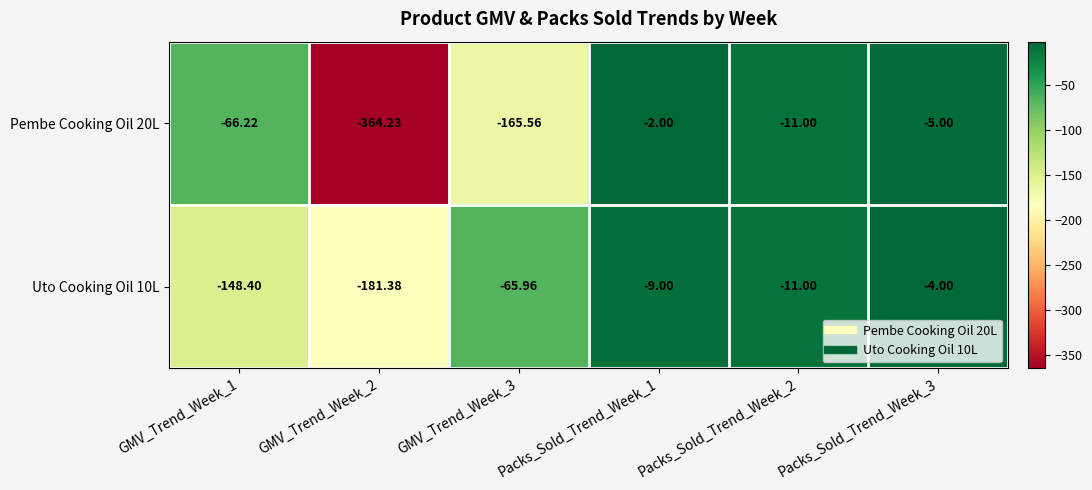

What is the greatest value displayed?

-2.0